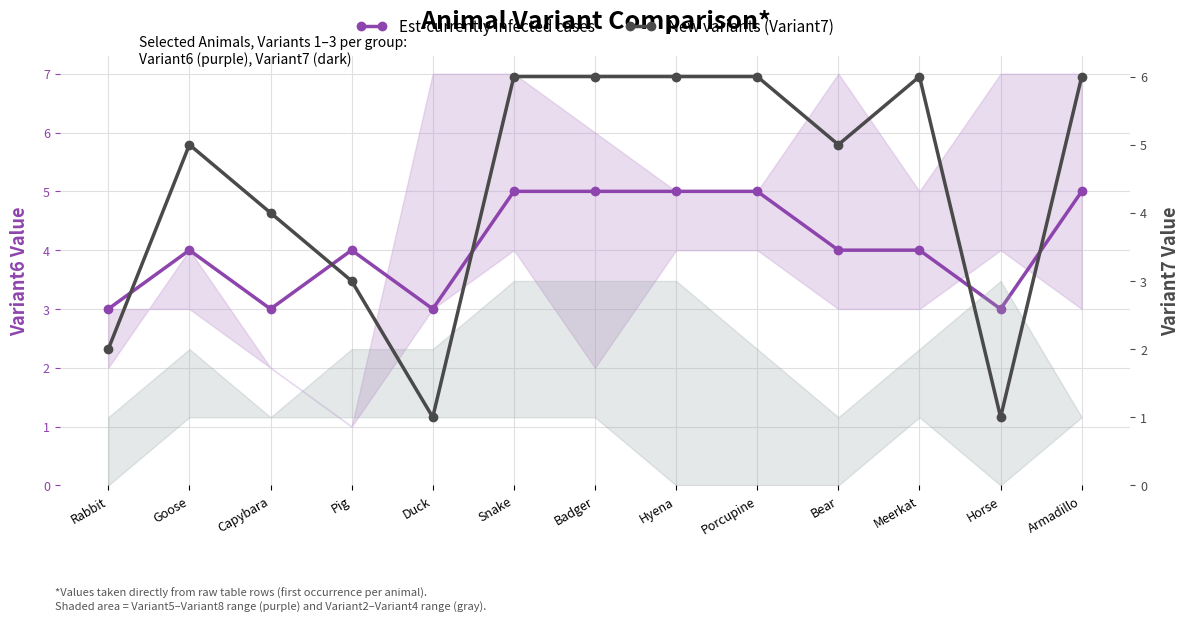

Where is New variants (Variant7) nearest to the value 3?

Pig